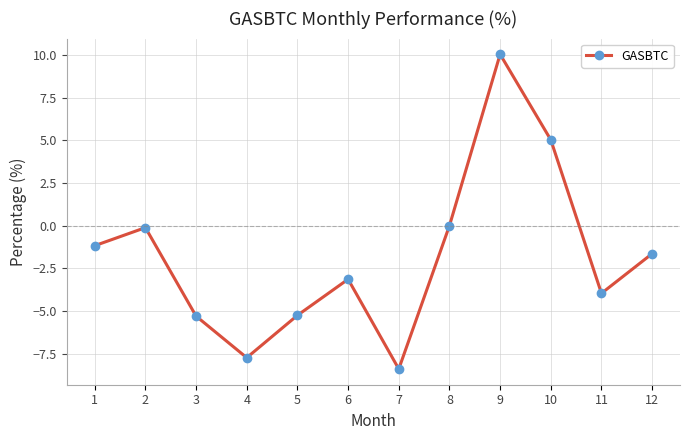

Between 11 and 3, which is larger?

11